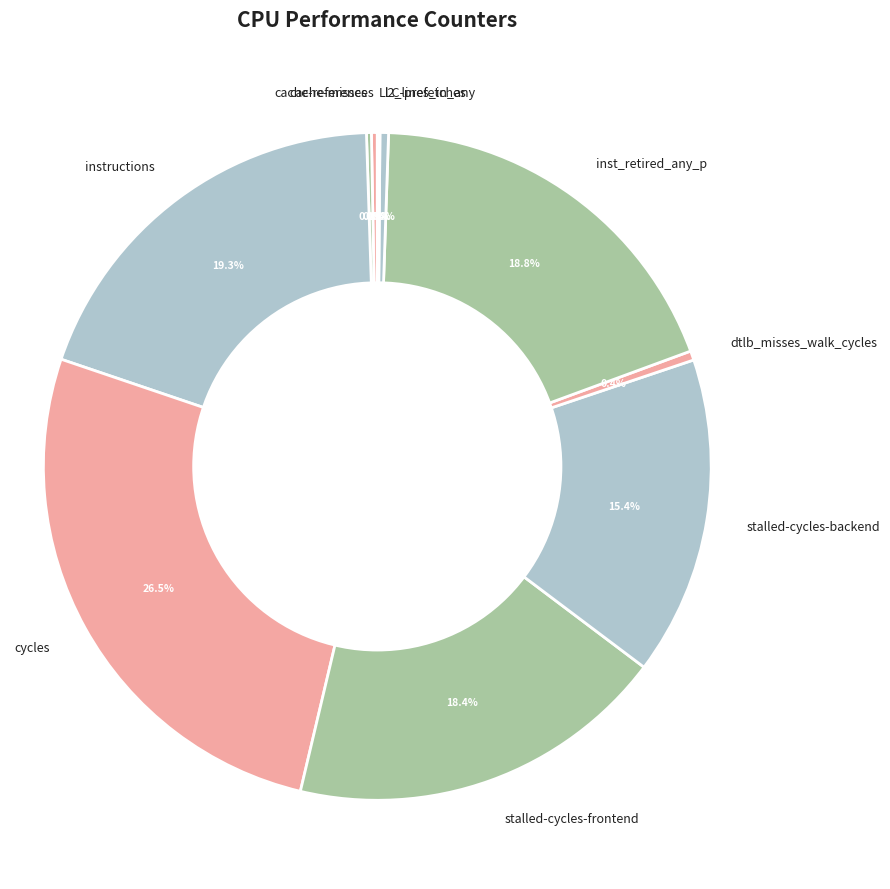

Between stalled-cycles-frontend and l2_lines_in_any, which is larger?

stalled-cycles-frontend